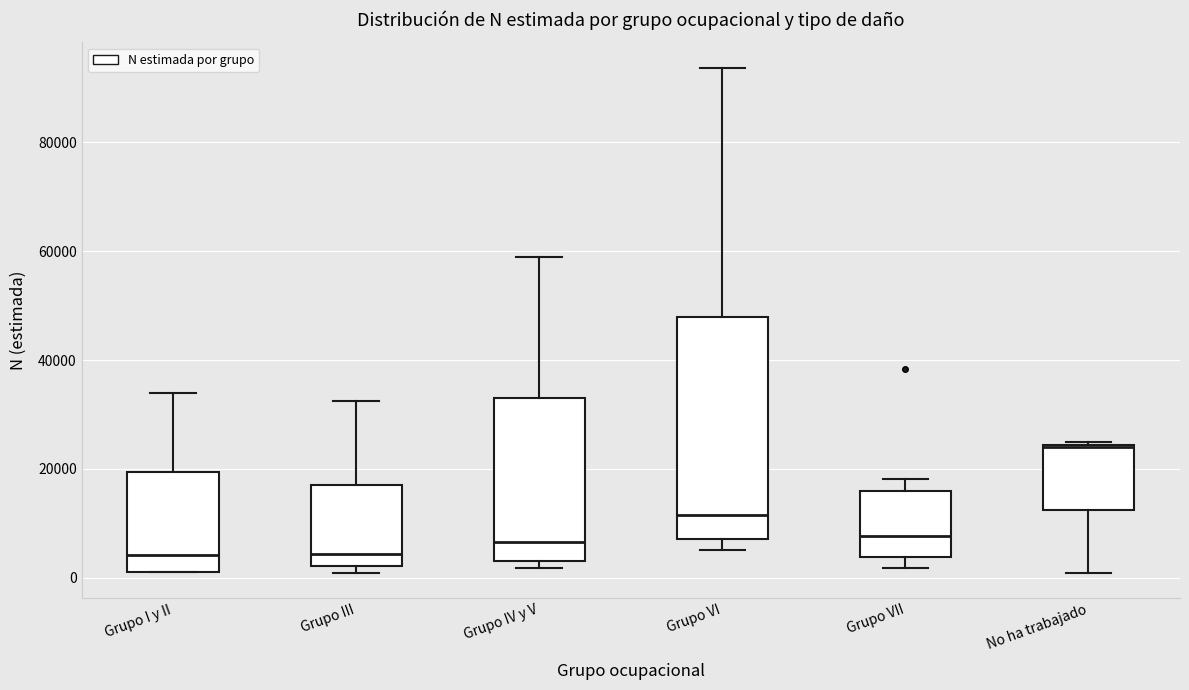

Reading left to right, transcribe this box plot: for each box, give where its median line is, the range the box spans, and where its two whiskers end, as read against the y-axis. The values are not printed on the chart, so give them approximately, as read against the axis.

Grupo I y II: median 4000, box 2000 to 20000, whiskers 2000 to 34000
Grupo III: median 4000, box 2000 to 18000, whiskers 0 to 32000
Grupo IV y V: median 6000, box 4000 to 34000, whiskers 2000 to 58000
Grupo VI: median 12000, box 8000 to 48000, whiskers 6000 to 94000
Grupo VII: median 8000, box 4000 to 16000, whiskers 2000 to 18000
No ha trabajado: median 24000, box 12000 to 24000, whiskers 0 to 24000